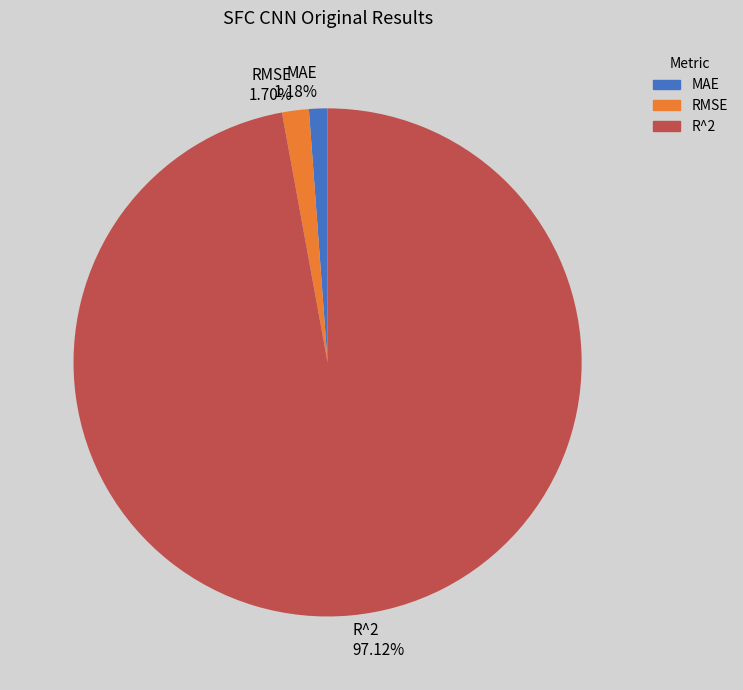

Is there a majority slice in this chart?

Yes